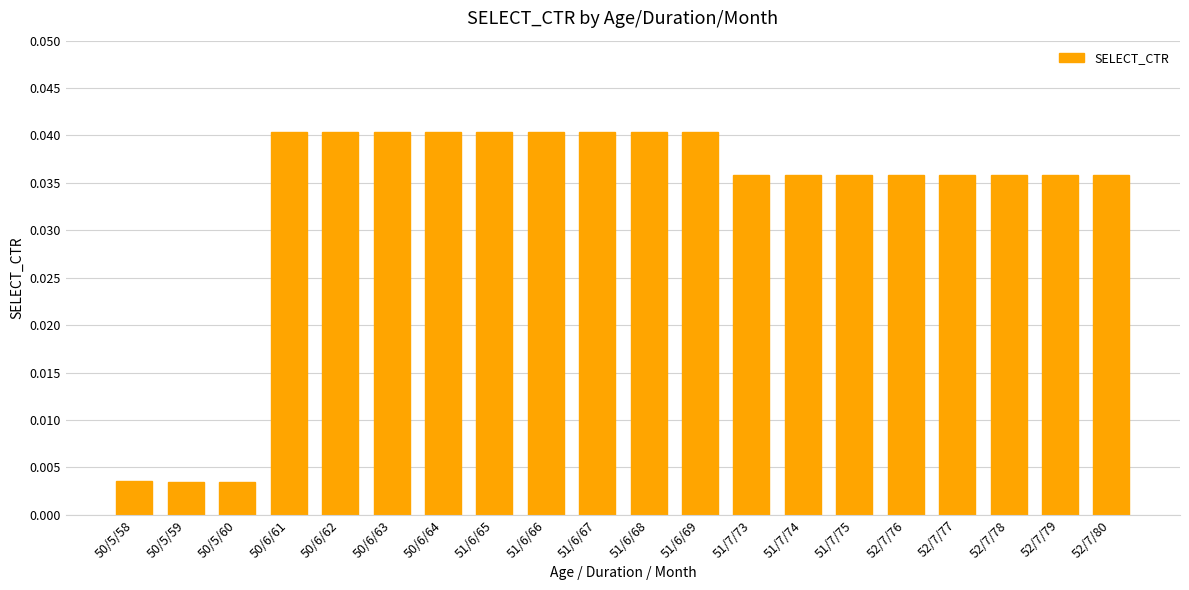

Which has a higher value, 50/6/61 or 51/7/74?

50/6/61